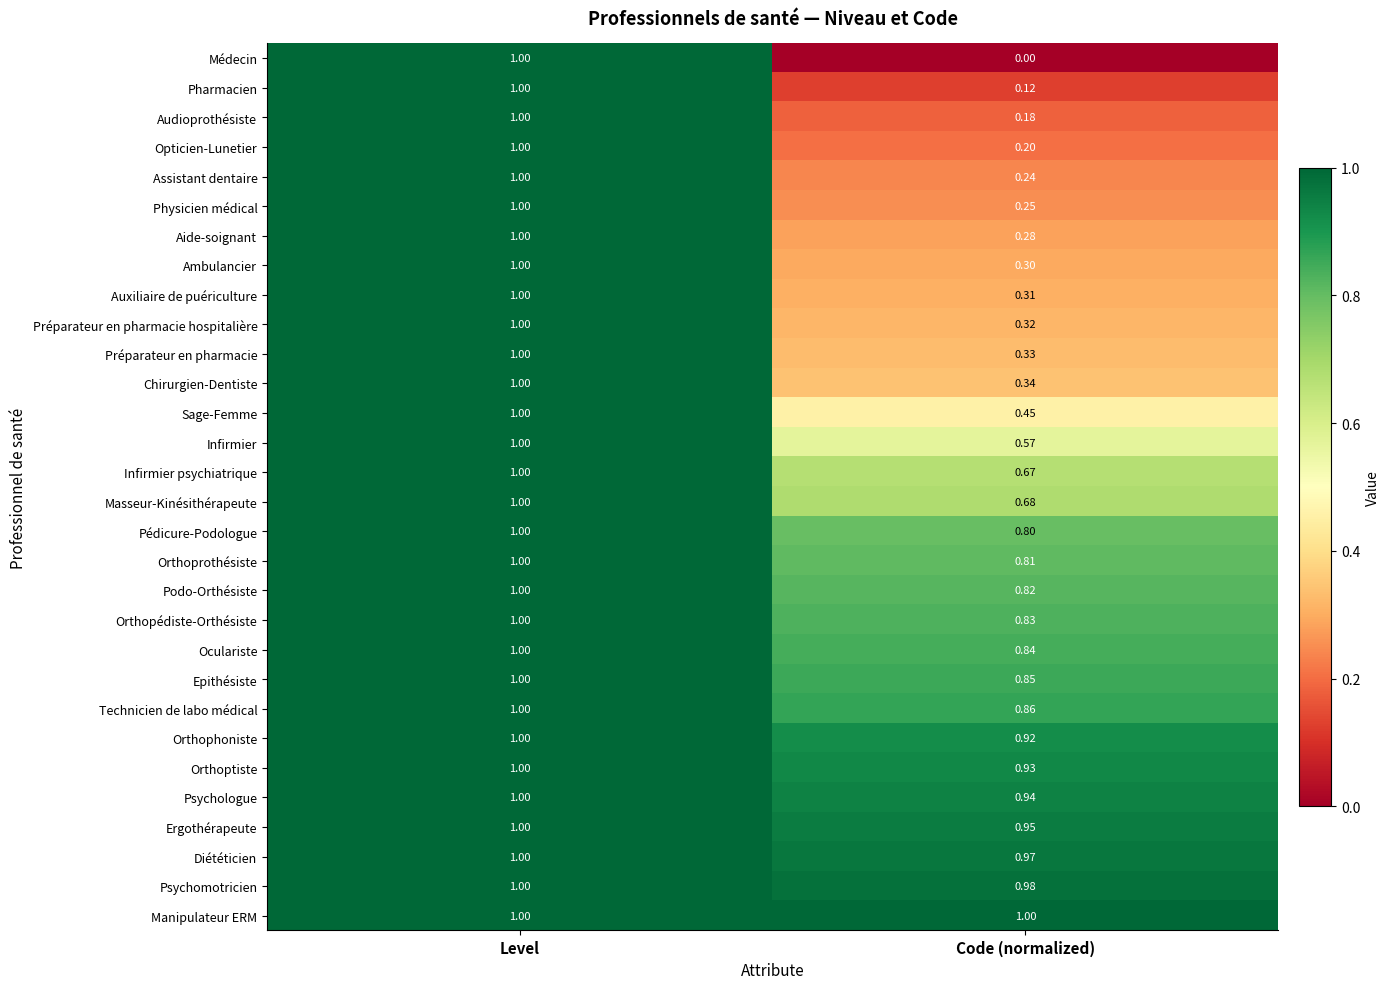

Where is Orthoptiste nearest to the value 0?

Code (normalized)